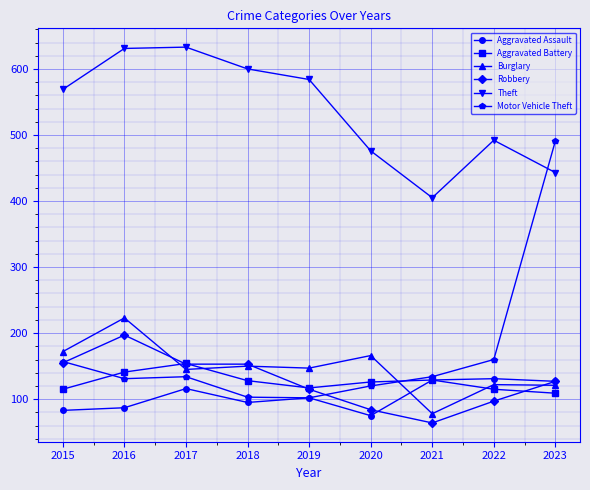

How many distinct data groups are displayed?

6